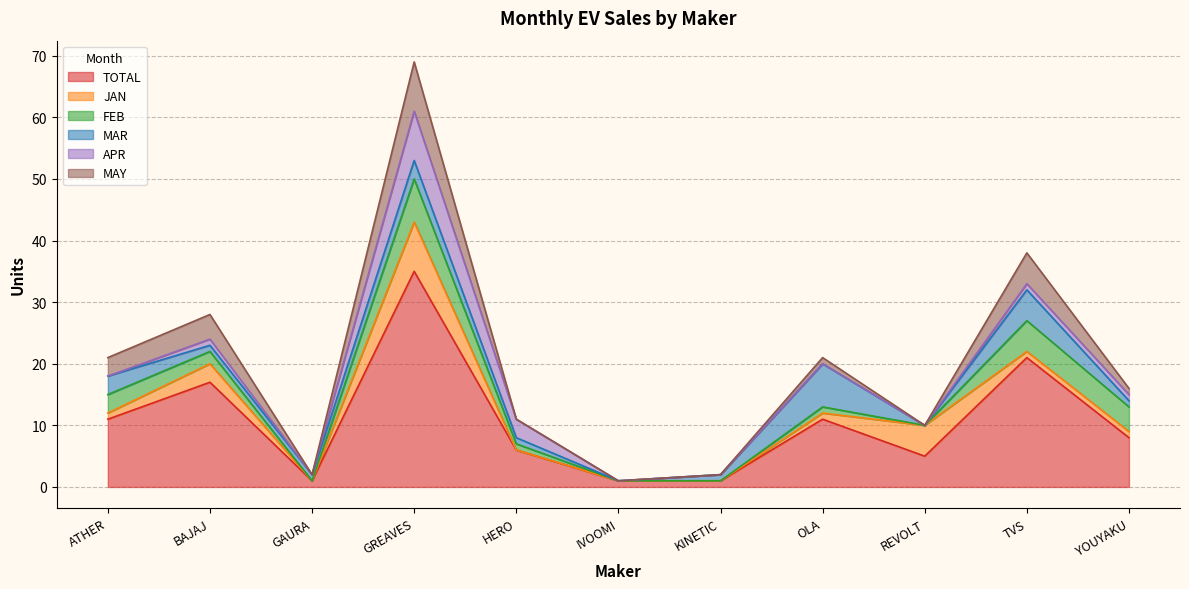

At which category is the sum across all series the highest?

GREAVES